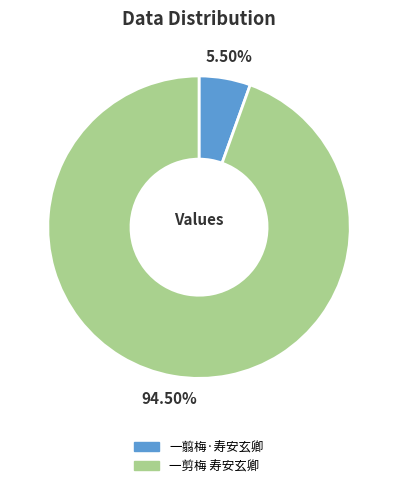

To the nearest percent, what is the average slice percentage?

50%